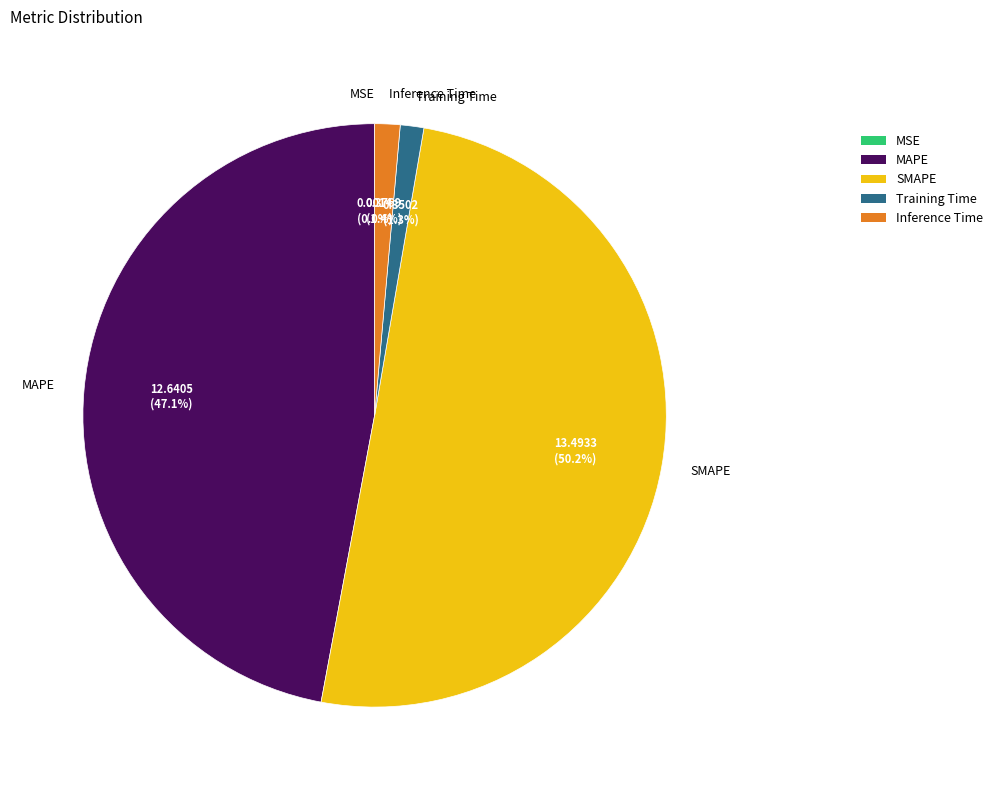

Which has a higher value, MAPE or Inference Time?

MAPE